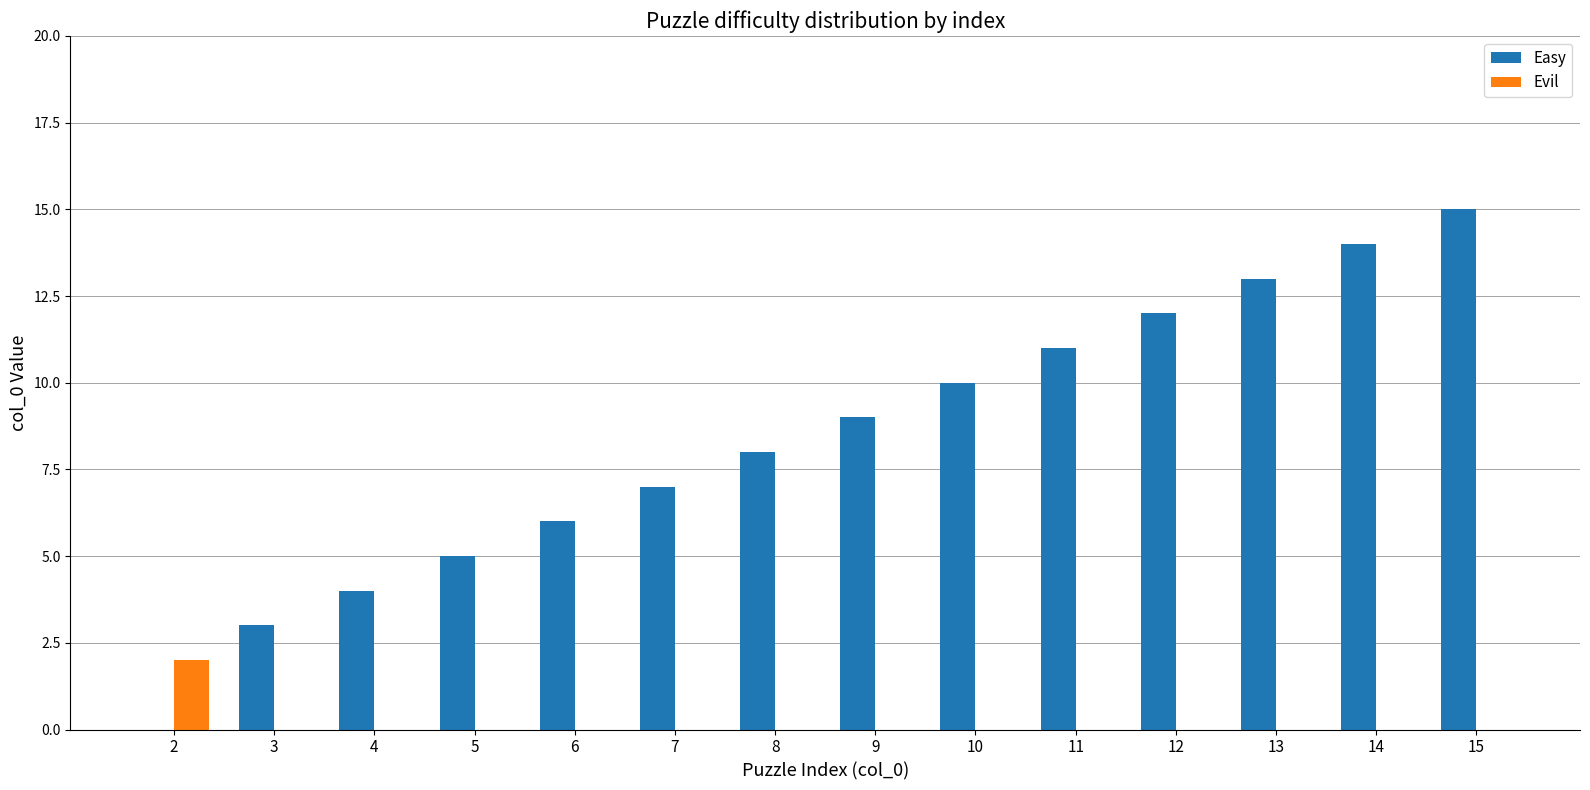

Are the bars grouped side by side (vs. stacked)?

Yes